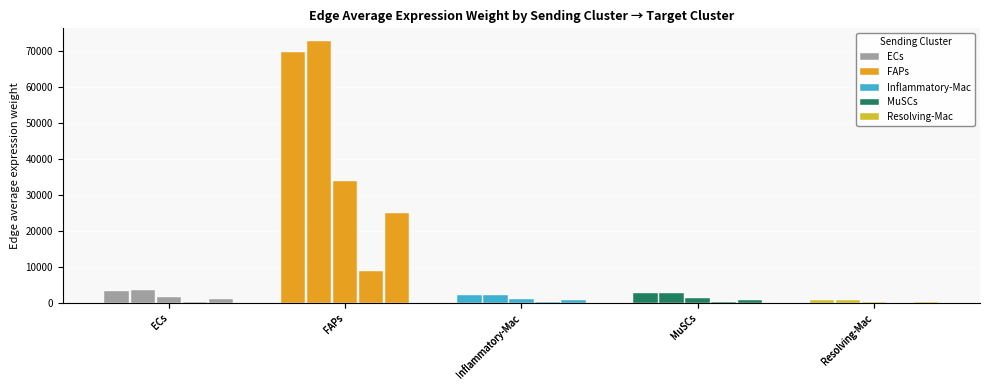

Reading left to right, list all the values displayed in this chart.

ECs: ECs=3400.5	FAPs=3547.3	Inflammatory-Mac=1662.4	MuSCs=430.9	Resolving-Mac=1228.7
FAPs: ECs=69639.6	FAPs=72645.2	Inflammatory-Mac=34043.4	MuSCs=8823.6	Resolving-Mac=25163.1
Inflammatory-Mac: ECs=2293.3	FAPs=2392.3	Inflammatory-Mac=1121.1	MuSCs=290.6	Resolving-Mac=828.6
MuSCs: ECs=2702.5	FAPs=2819.1	Inflammatory-Mac=1321.1	MuSCs=342.4	Resolving-Mac=976.5
Resolving-Mac: ECs=826.7	FAPs=862.4	Inflammatory-Mac=404.1	MuSCs=104.7	Resolving-Mac=298.7